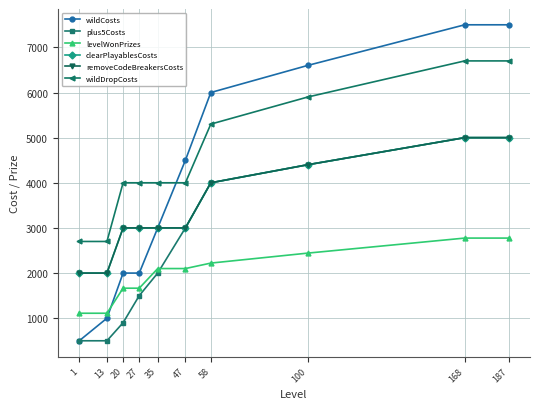

True or false: wildDropCosts and removeCodeBreakersCosts cross at least once.

False